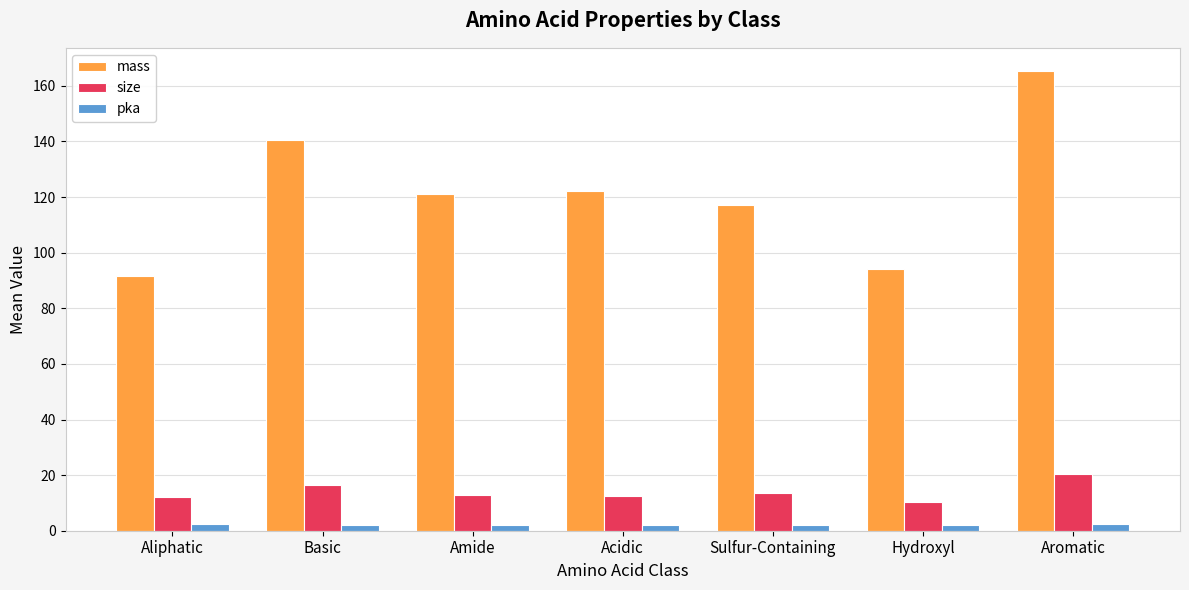

Which series changed the most between Basic and Sulfur-Containing?

mass